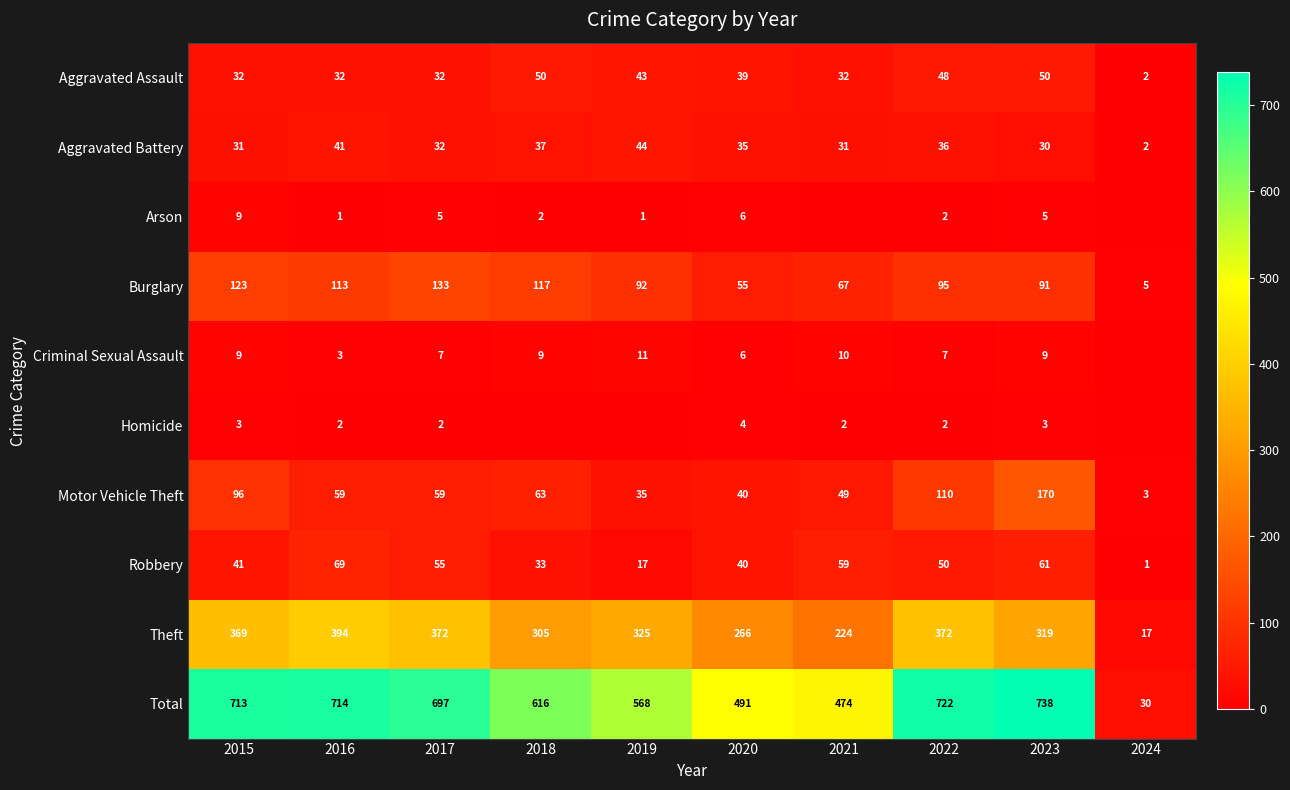

Is the value of Aggravated Battery at 2015 greater than the value of Robbery at 2024?

Yes